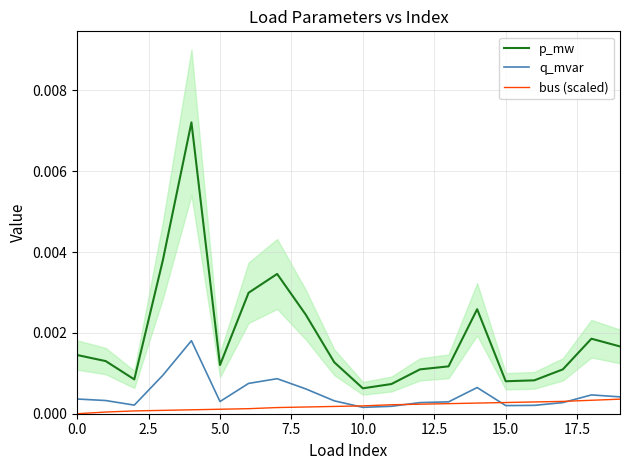

True or false: bus (scaled) has more than 2 interior local peaks.

False